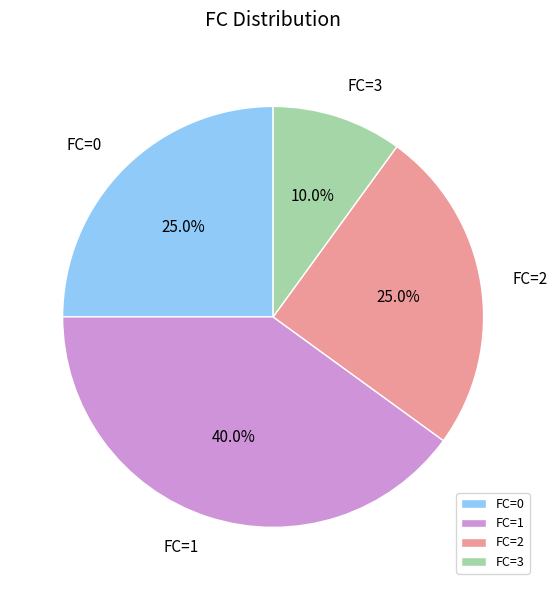

What percentage is the FC=0 slice, to the nearest percent?

25%